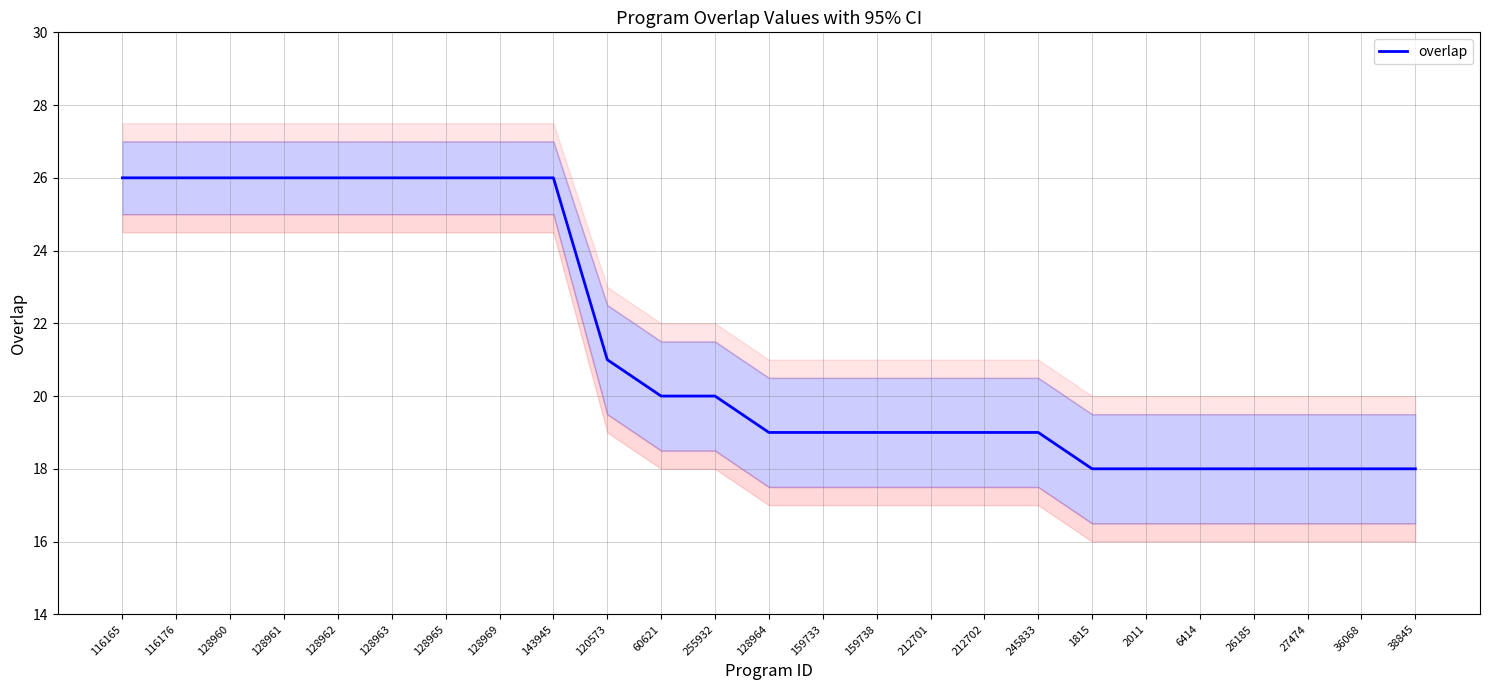

What is the average value?

21